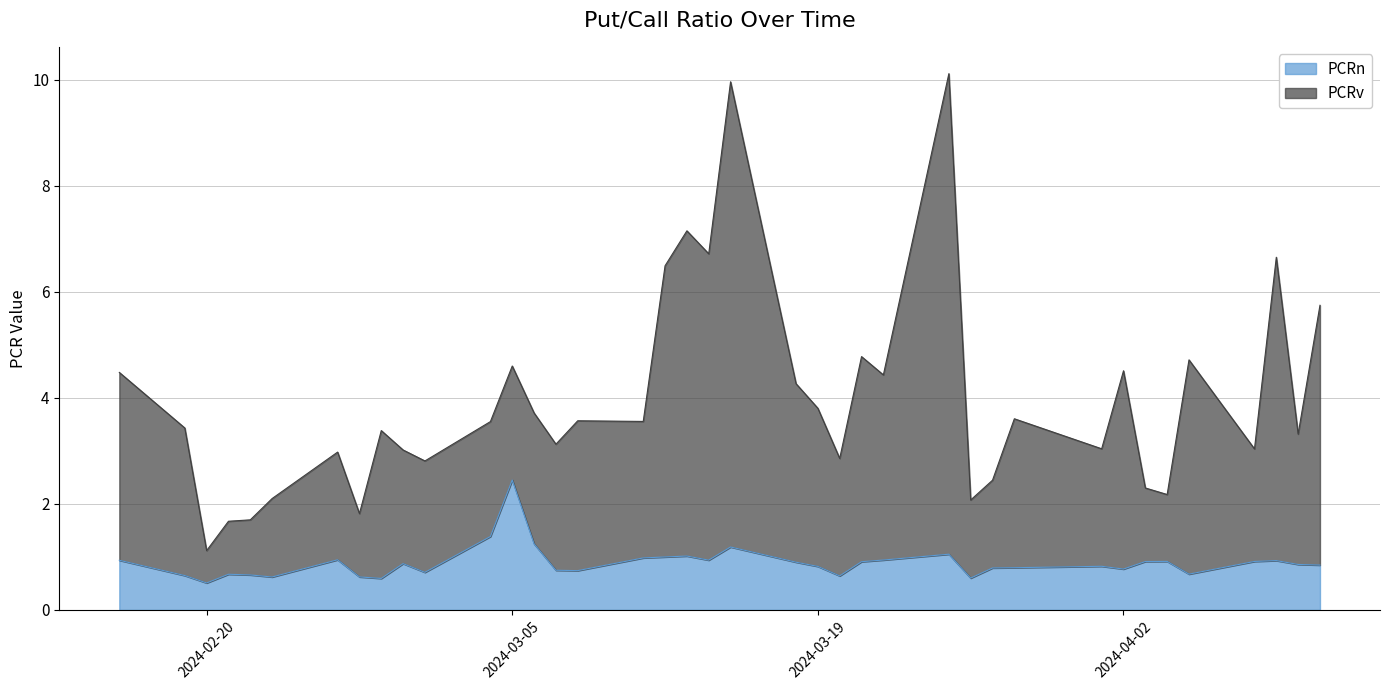

Read the PCRv value at 2024-02-26.

3.0